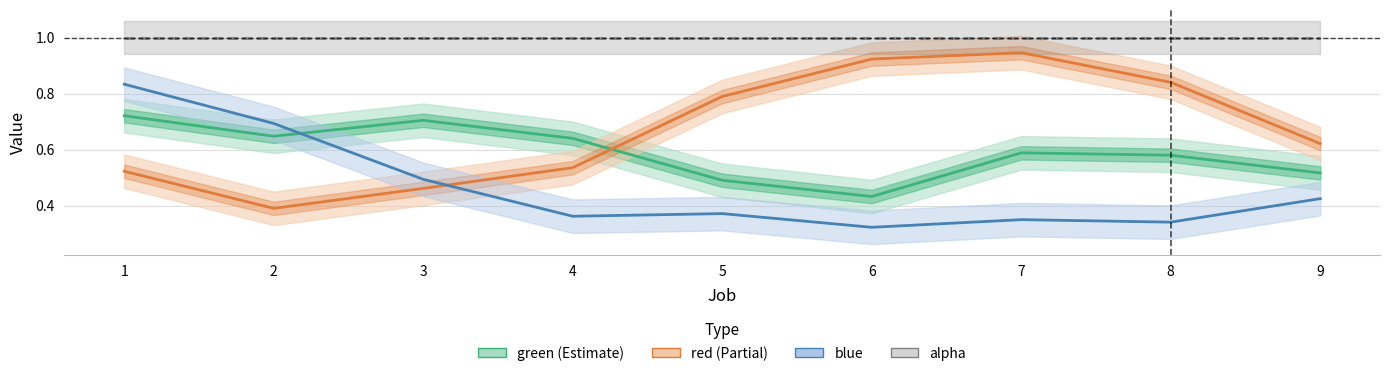

Where do red (Partial) and green (Estimate) first cross each other?

4 and 5